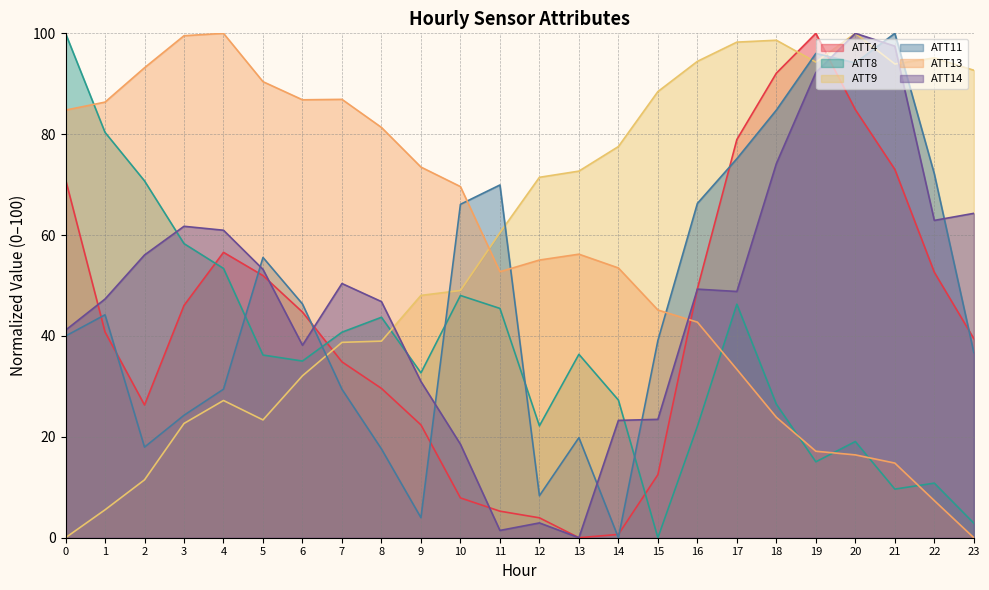

After their last crossing, which series has the higher values: ATT8 or ATT13?

ATT8